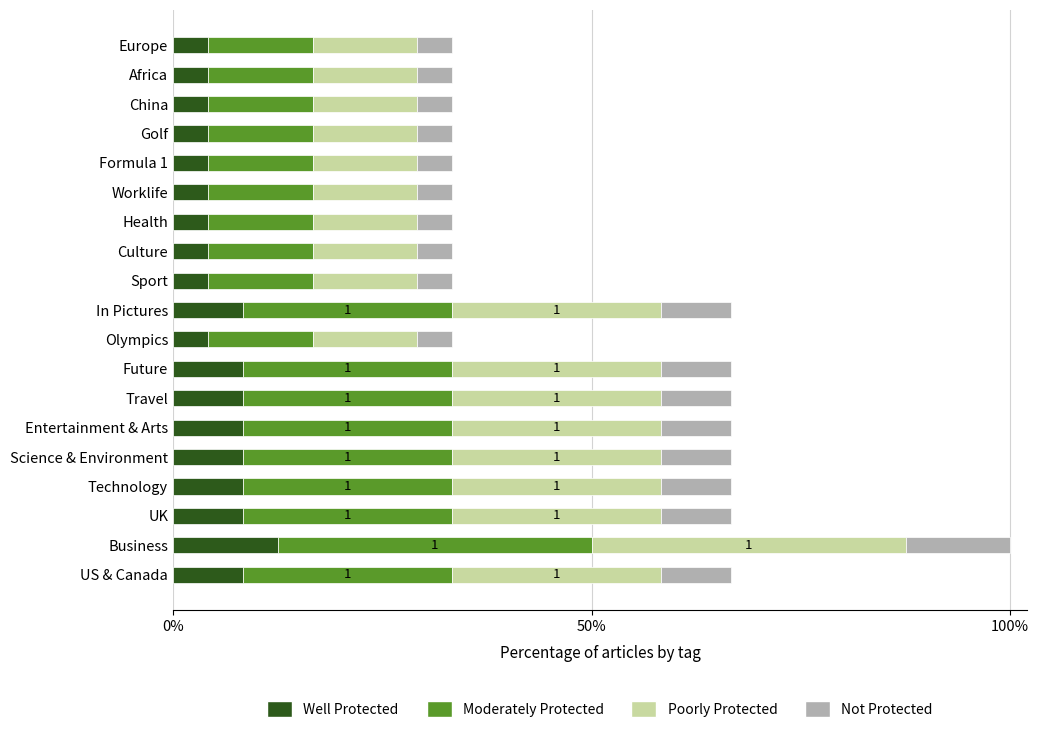

What are all the series names shown in the legend?

Well Protected, Moderately Protected, Poorly Protected, Not Protected